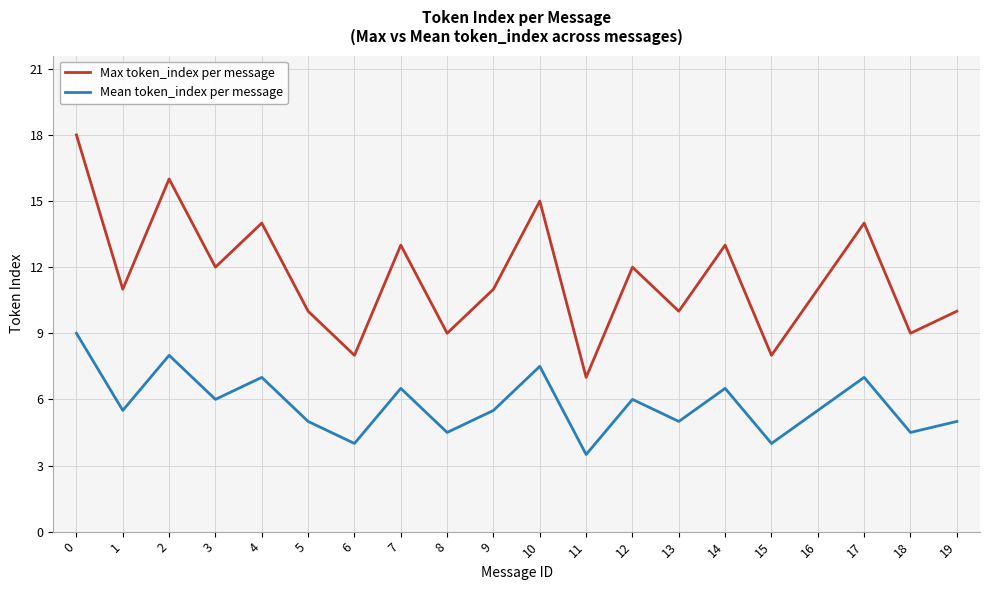

Does the chart have visible grid lines?

Yes